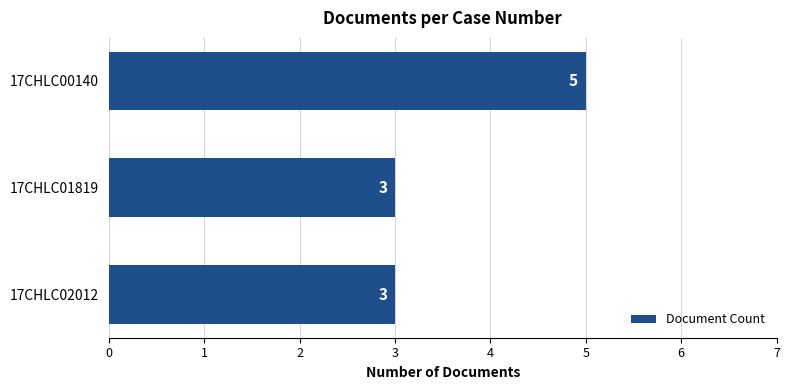

How many values are between 3 and 5?

3